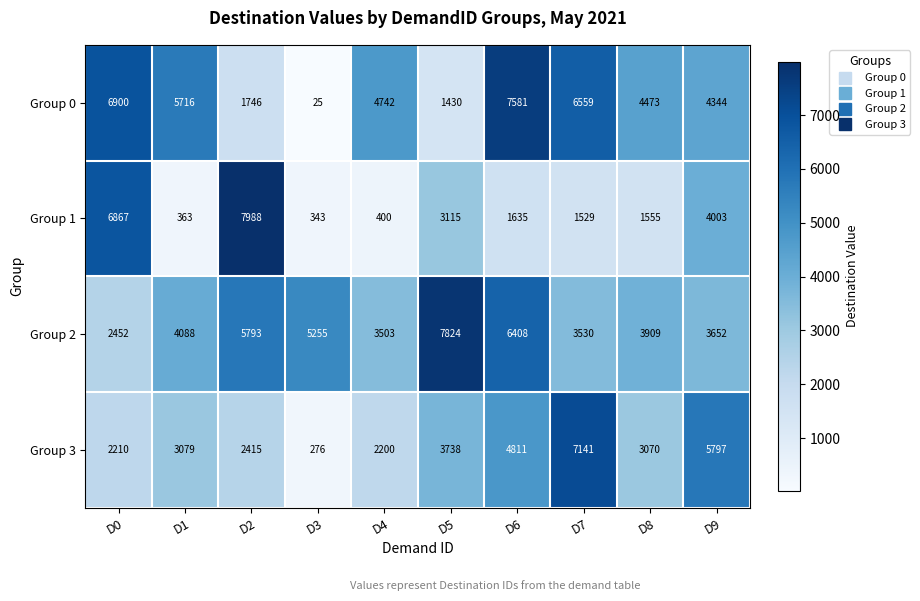

How many data points in Group 3 are less than 3079?

5